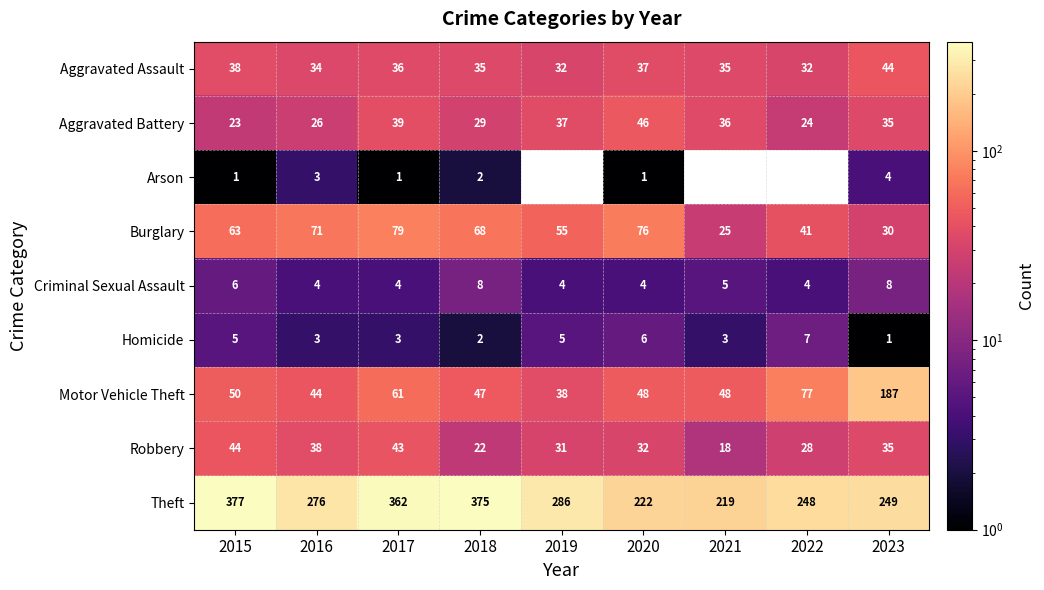

Which series has the largest total across all categories?

Theft